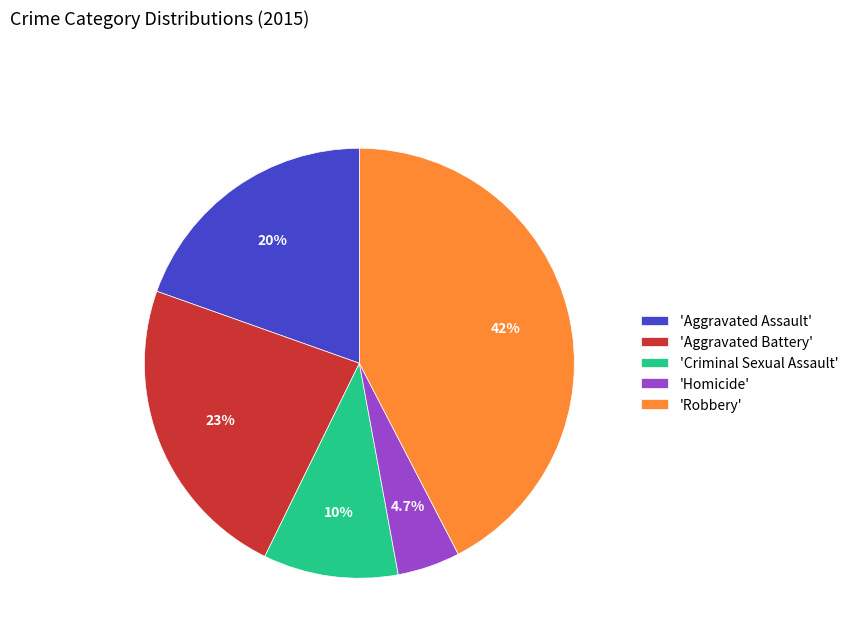

Does 'Criminal Sexual Assault' represent more than half of the total?

No